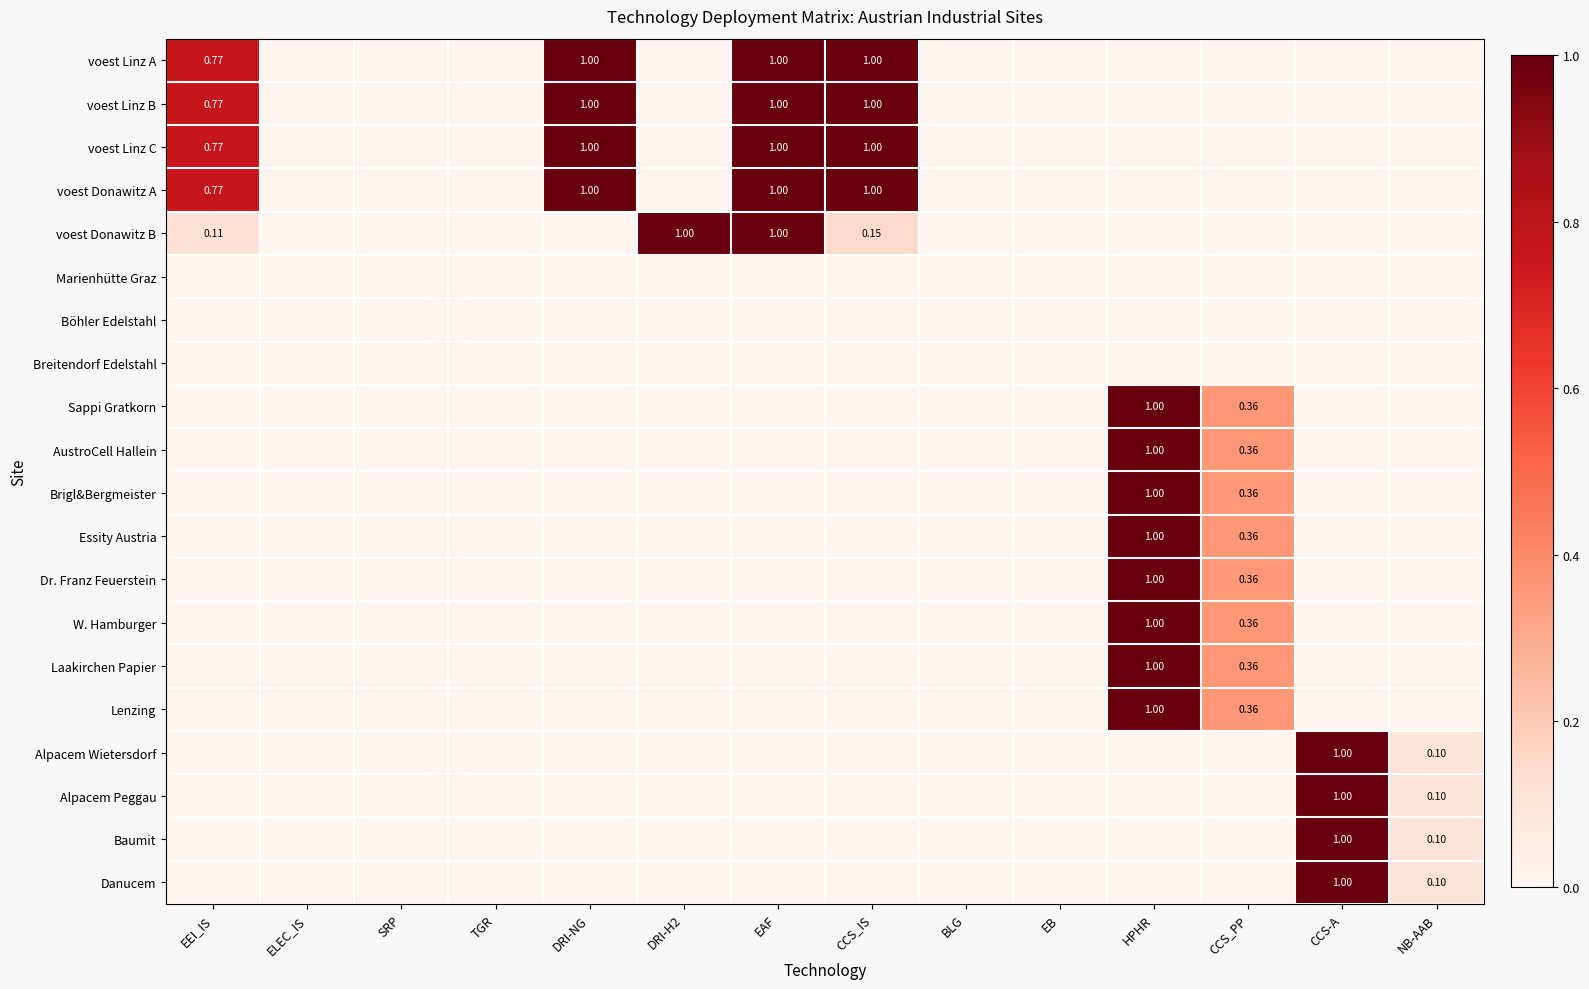

At which label does Lenzing reach its minimum?

EEI_IS